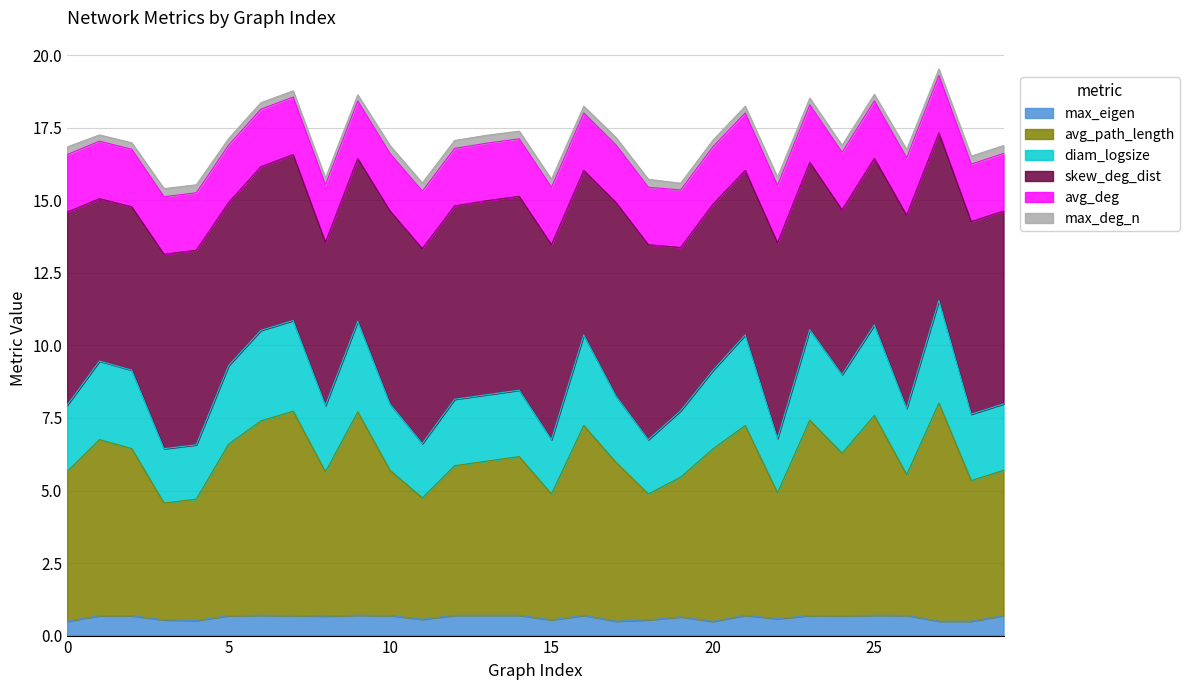

True or false: avg_path_length and max_eigen cross at least once.

False